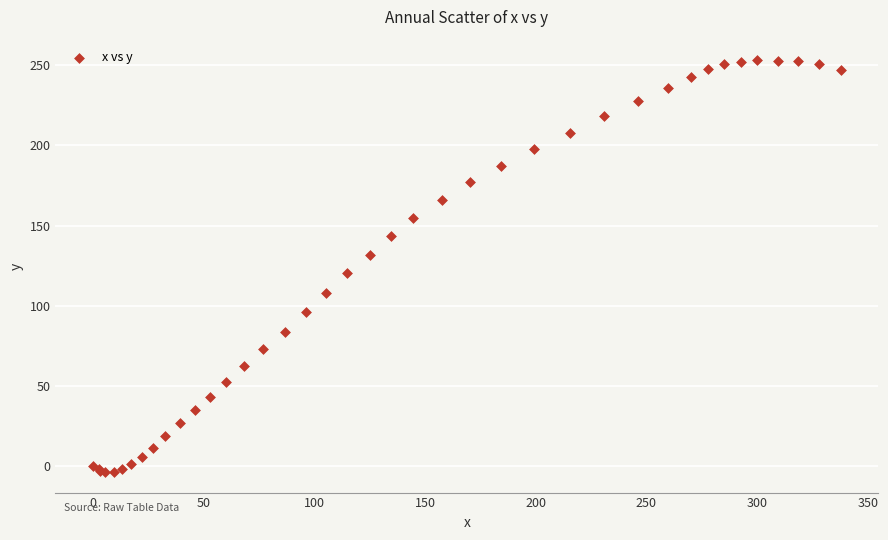

What Y value in the scatter plot is closest to 124?

120.1